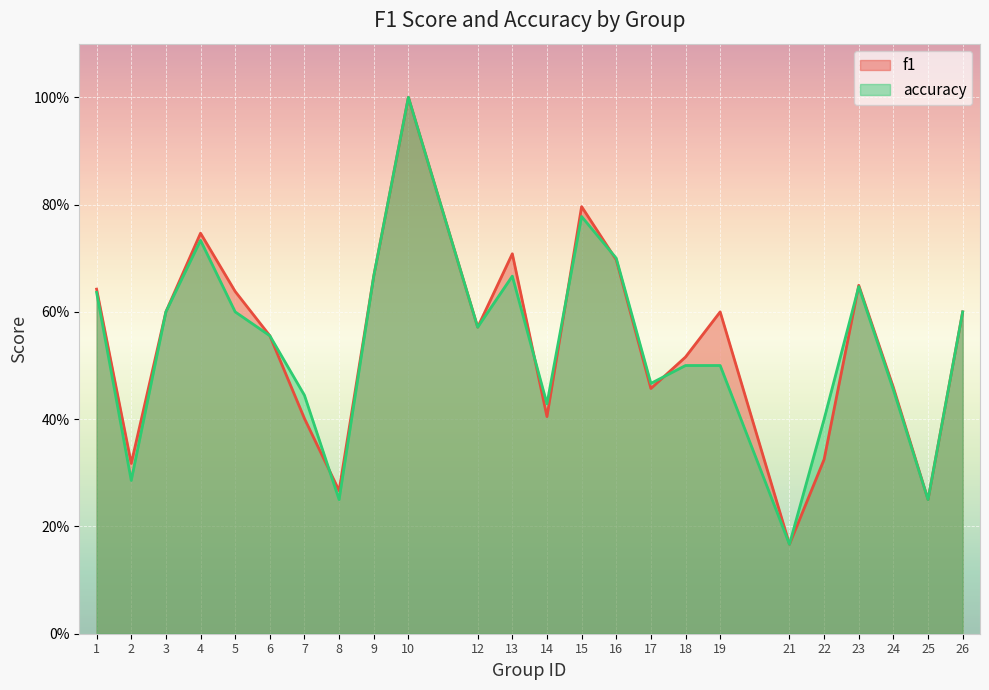

Reading left to right, list all the values displayed in this chart.

f1: 0.6	0.3	0.6	0.7	0.6	0.6	0.4	0.3	0.7	1.0	0.6	0.7	0.4	0.8	0.7	0.5	0.5	0.6	0.2	0.3	0.6	0.5	0.2	0.6
accuracy: 0.6	0.3	0.6	0.7	0.6	0.6	0.4	0.2	0.7	1.0	0.6	0.7	0.4	0.8	0.7	0.5	0.5	0.5	0.2	0.4	0.6	0.5	0.2	0.6